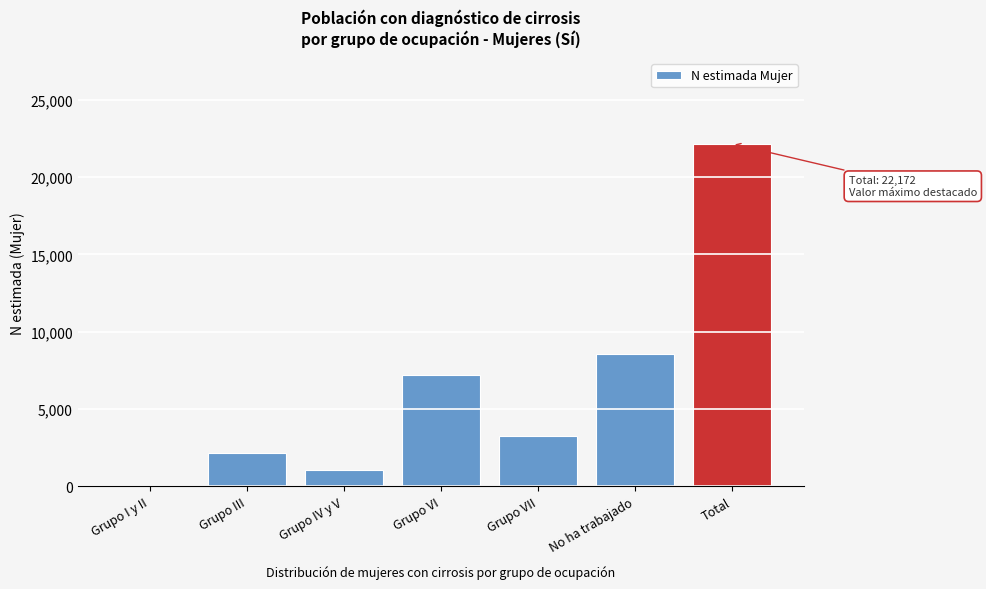

Reading left to right, list all the values displayed in this chart.

Grupo I y II=0	Grupo III=2172	Grupo IV y V=1043	Grupo VI=7173	Grupo VII=3230	No ha trabajado=8553	Total=22172